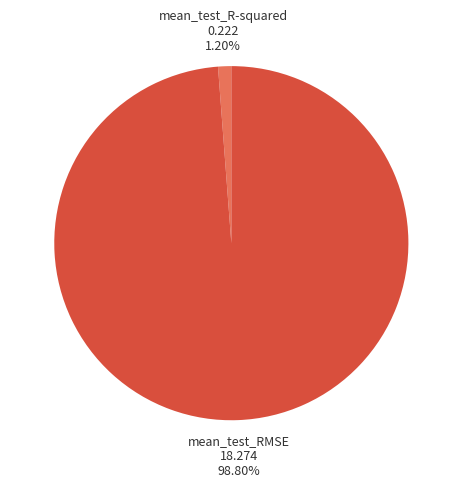

To the nearest percent, what percentage of the pie is mean_test_R-squared?

1%